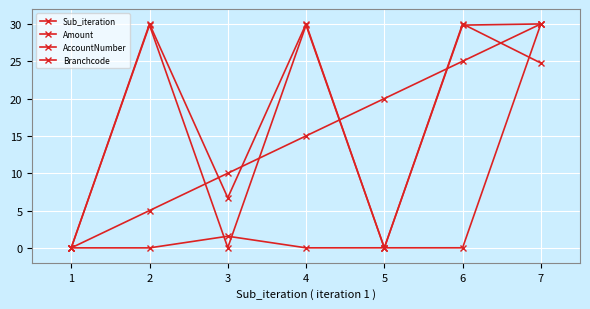

Count the number of categories in the chart.

7